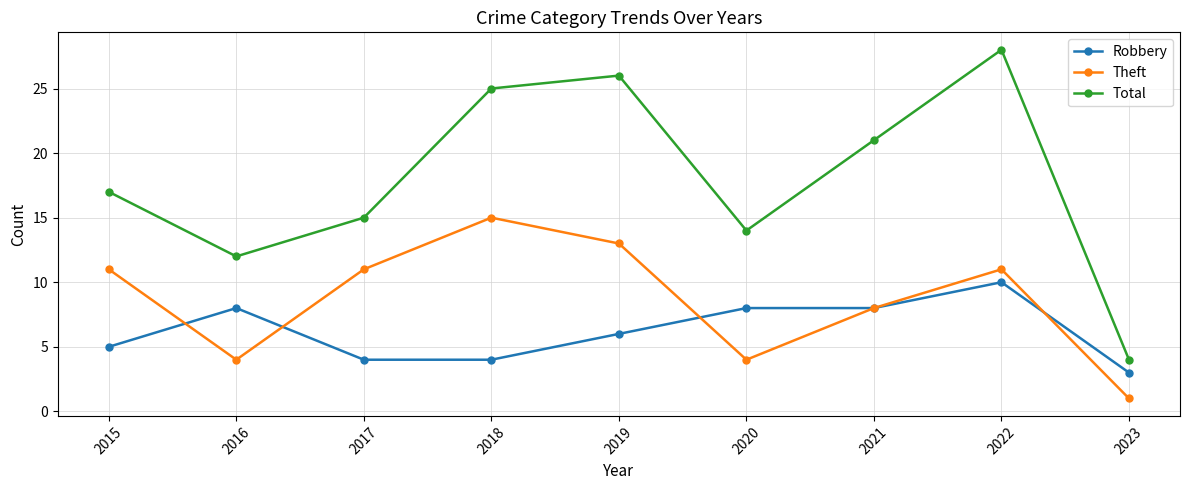

Reading left to right, list all the values displayed in this chart.

Robbery: 2015=5	2016=8	2017=4	2018=4	2019=6	2020=8	2021=8	2022=10	2023=3
Theft: 2015=11	2016=4	2017=11	2018=15	2019=13	2020=4	2021=8	2022=11	2023=1
Total: 2015=17	2016=12	2017=15	2018=25	2019=26	2020=14	2021=21	2022=28	2023=4